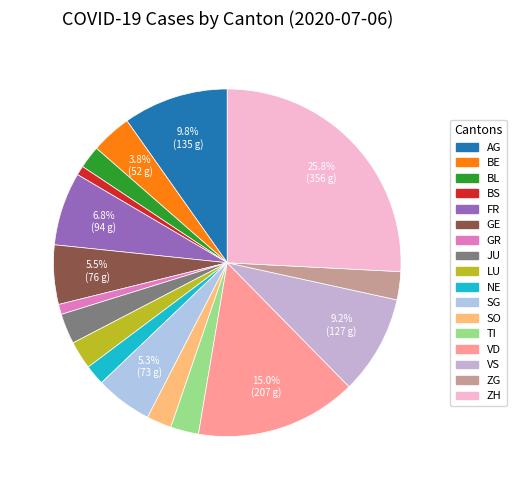

The ZG slice represents 3% of the pie. True or false?

True